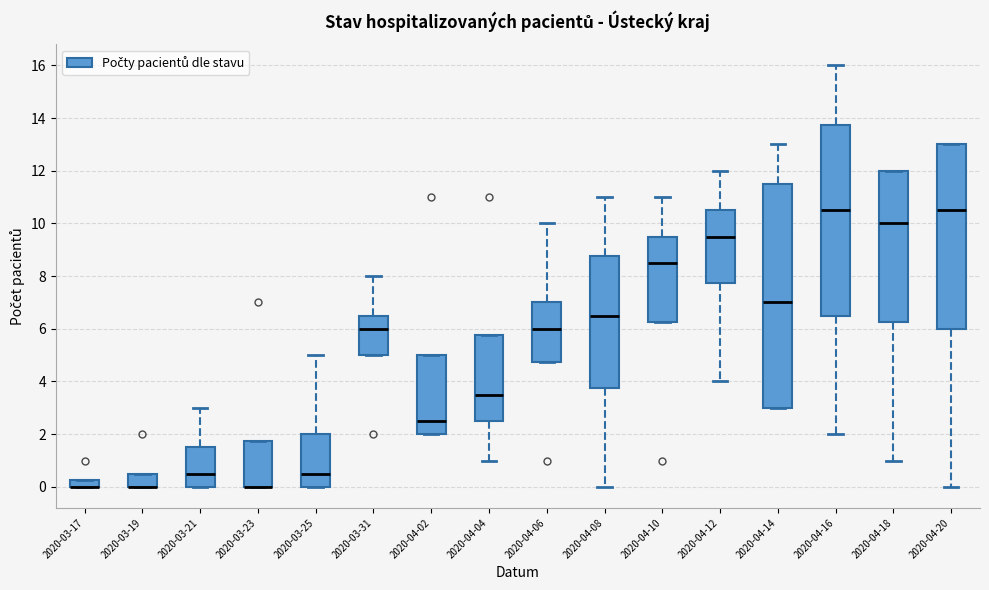

Which box is the tallest, from its lower edge to its upper edge?

2020-04-14